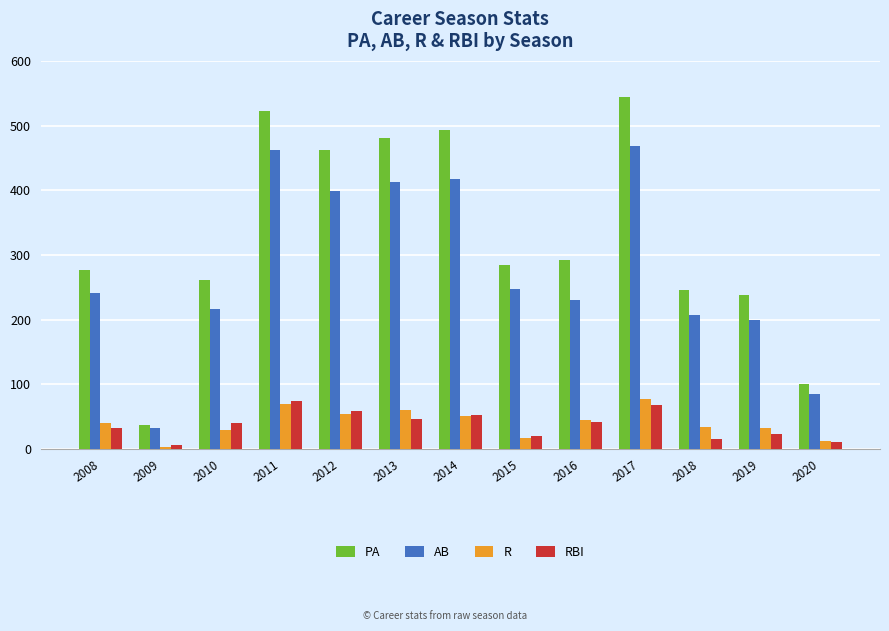

Is the value of RBI at 2011 greater than the value of PA at 2011?

No